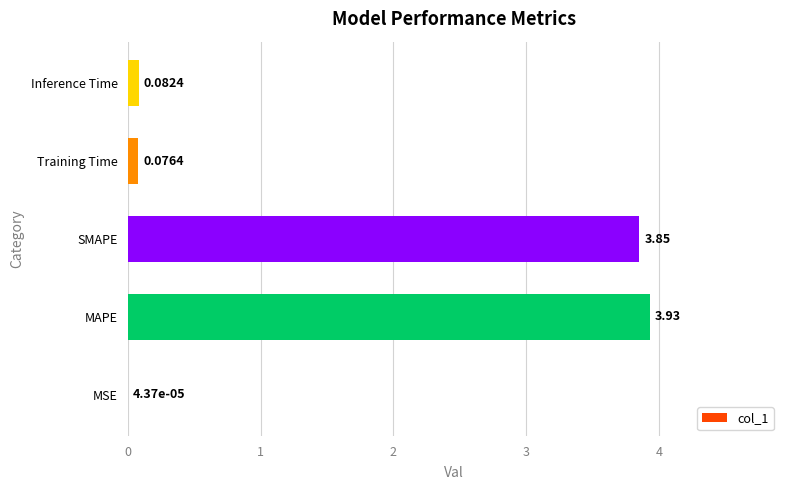

Where is the data nearest to the value 1?

Inference Time